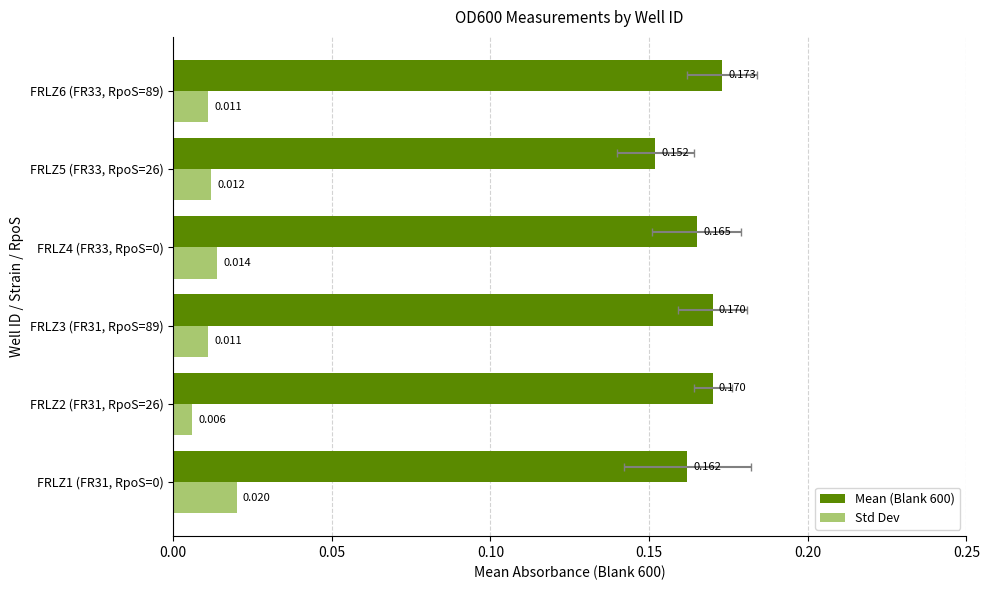

How many categories are shown in the chart?

6